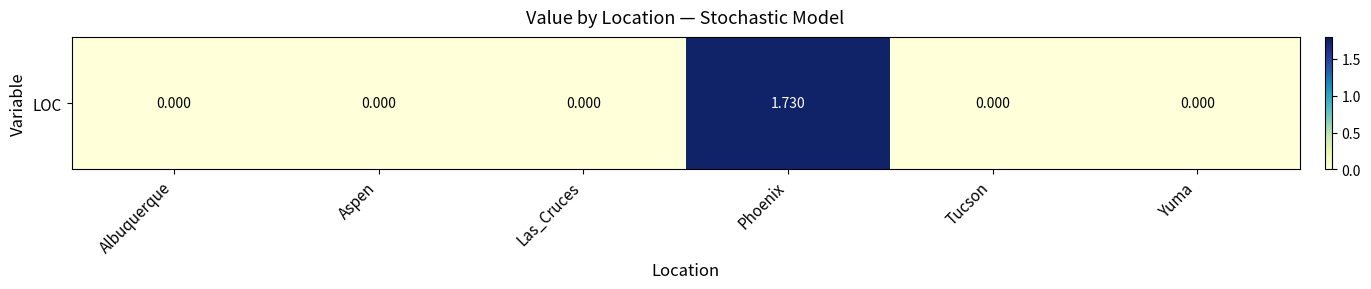

What is the difference between the maximum and minimum values?

1.7